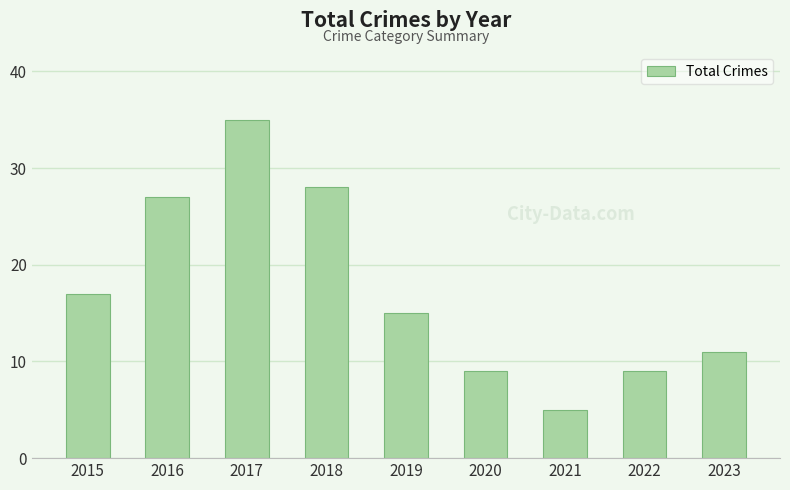

What is the change in value from 2015 to 2017?

+18